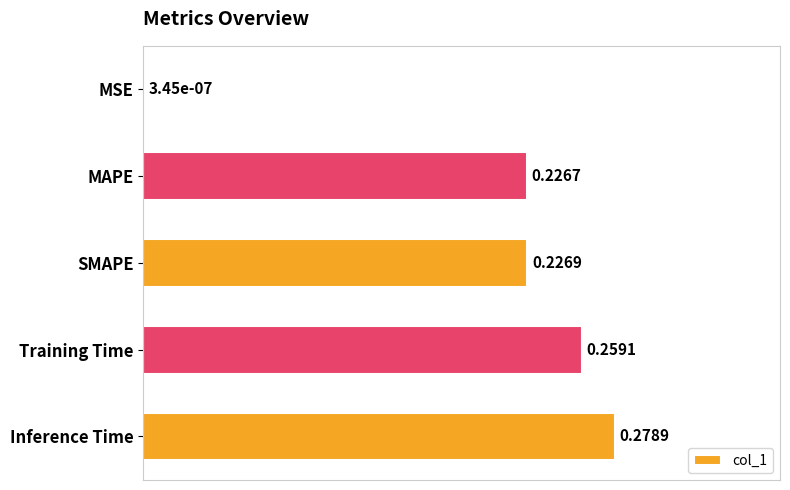

How many series are shown in this chart?

1